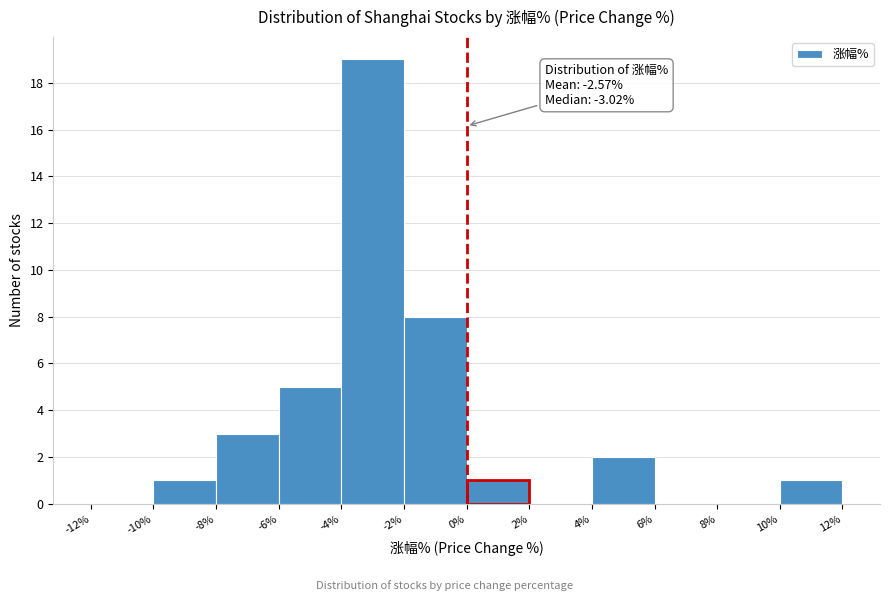

Which range on the x-axis has the tallest bar?

-4% to -2%